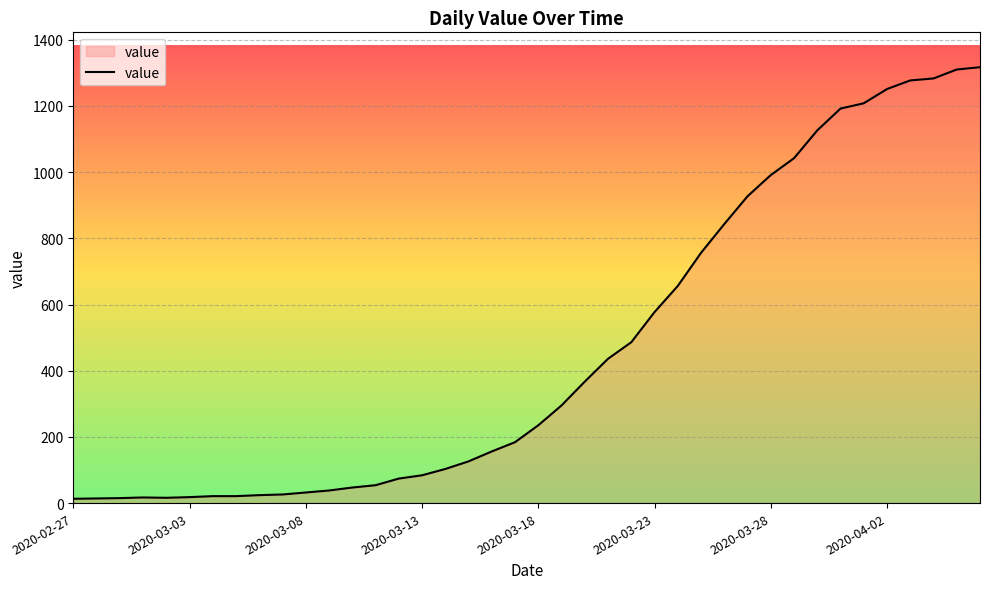

What is the difference between the maximum and minimum values?

1304